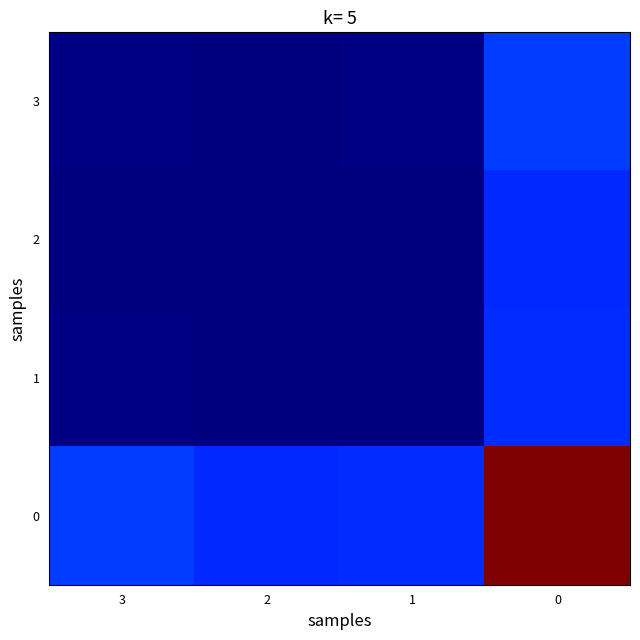

What is the greatest value displayed?

67690248.0